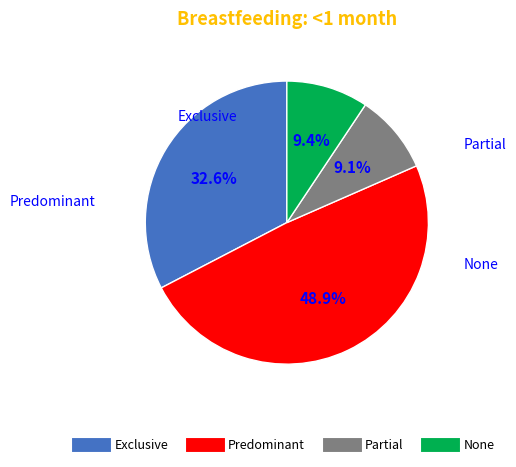

Between Exclusive and Predominant, which is larger?

Predominant